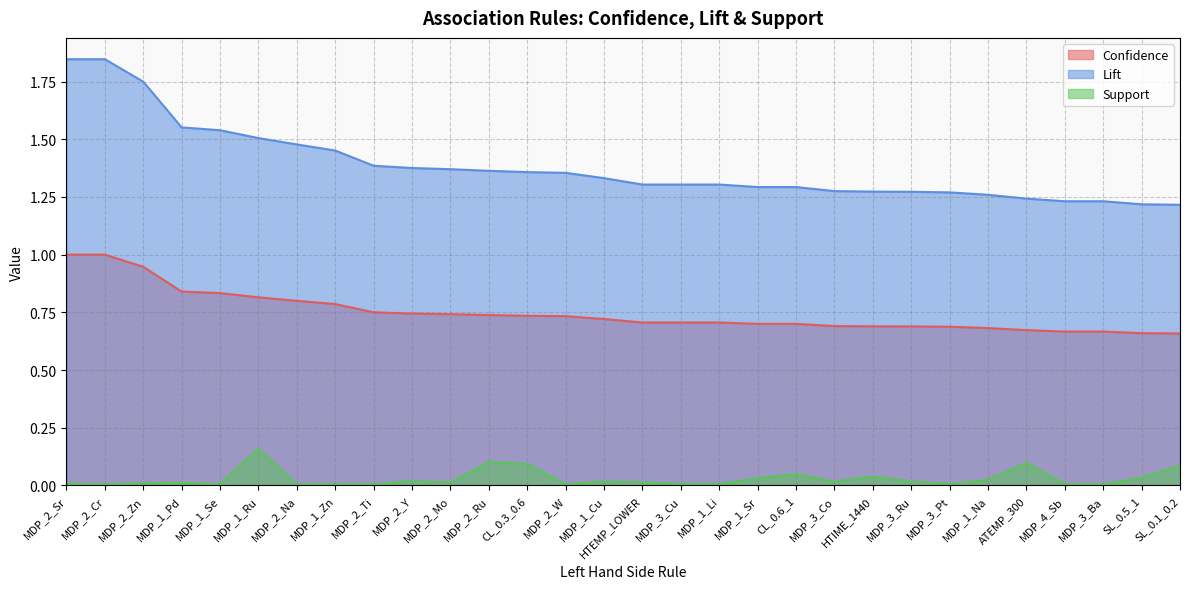

Is the value of Support at HTEMP_LOWER greater than the value of Lift at MDP_2_Ti?

No